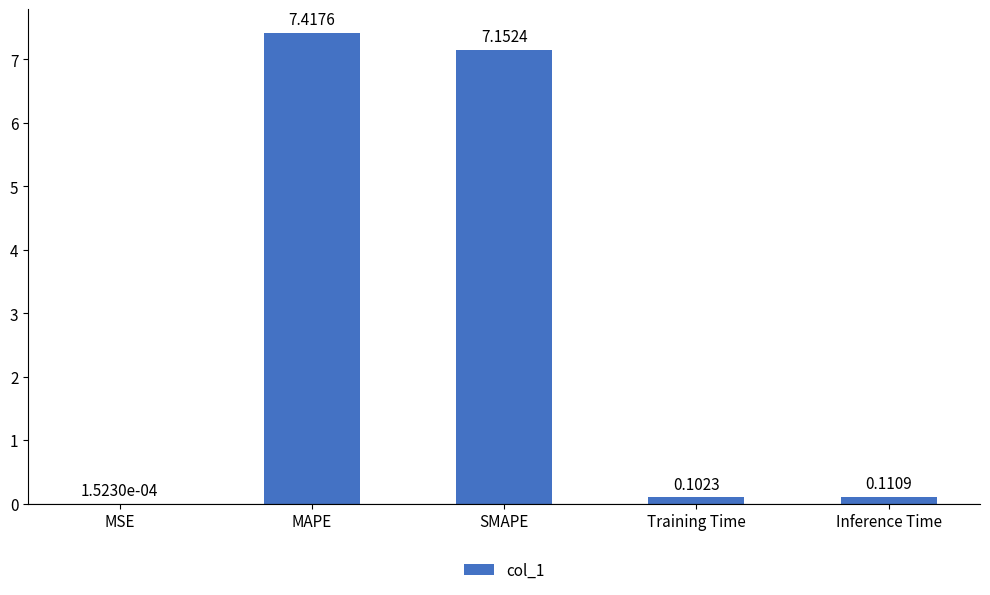

Are the bars grouped side by side (vs. stacked)?

No